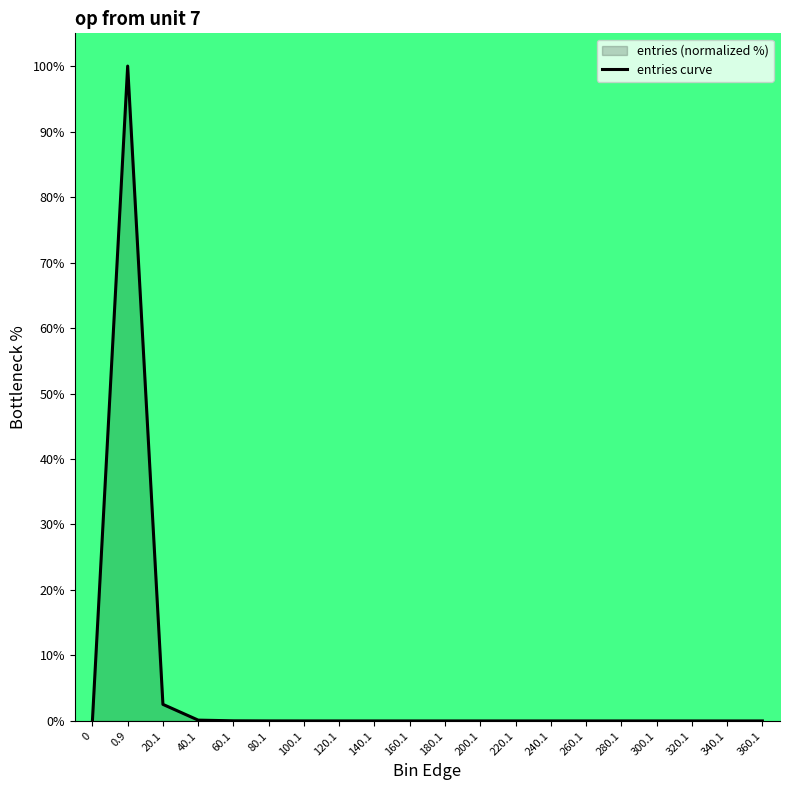

The chart shows a value of 0.0 at 240.1. True or false?

True